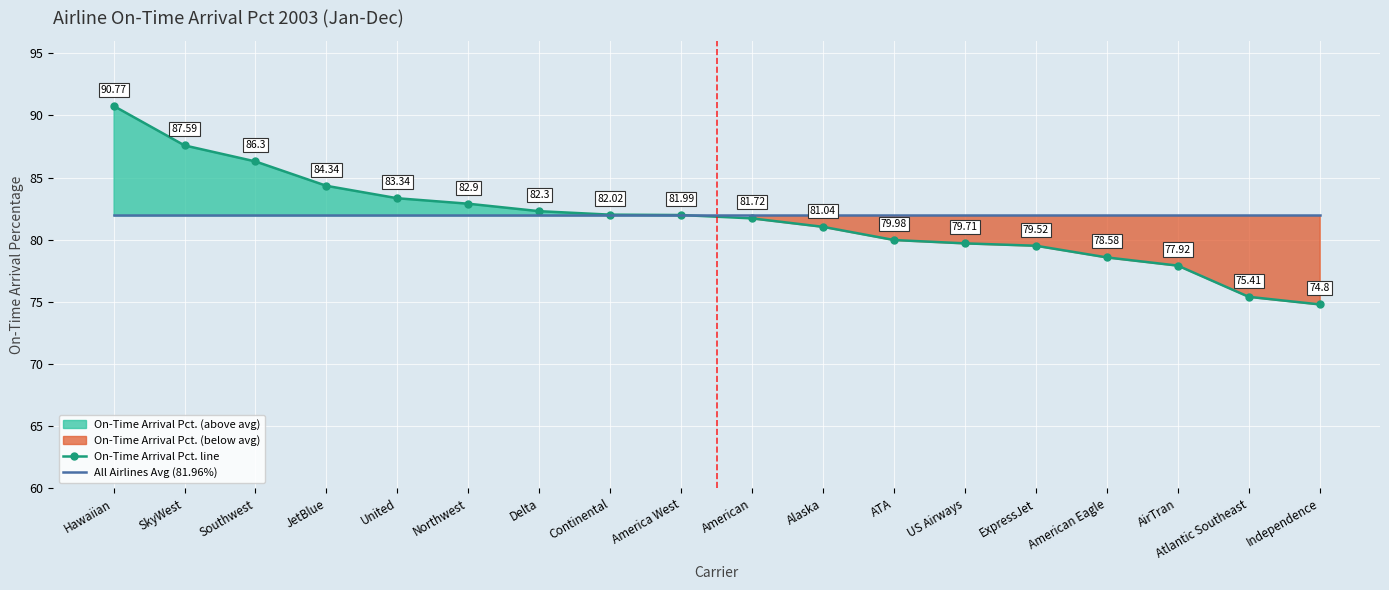

What position from the left is Atlantic Southeast?

17